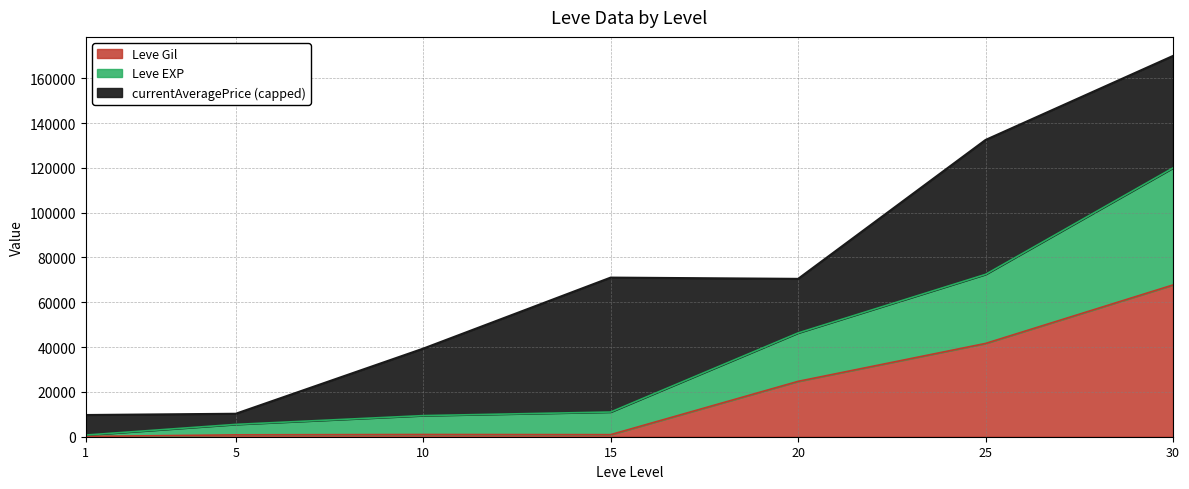

What is the sum of all Leve EXP values?

265392